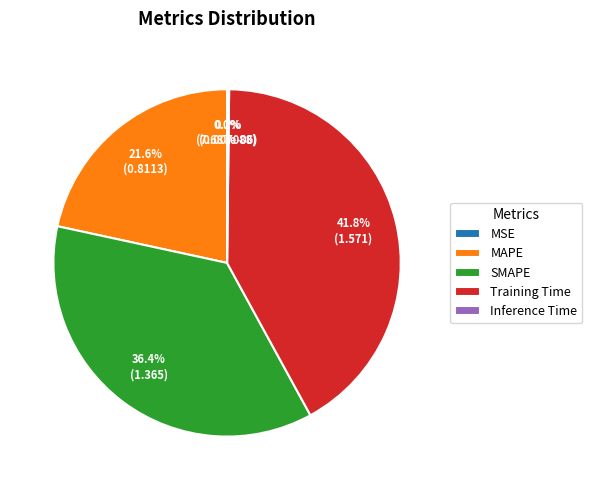

What percentage is the MAPE slice, to the nearest percent?

22%